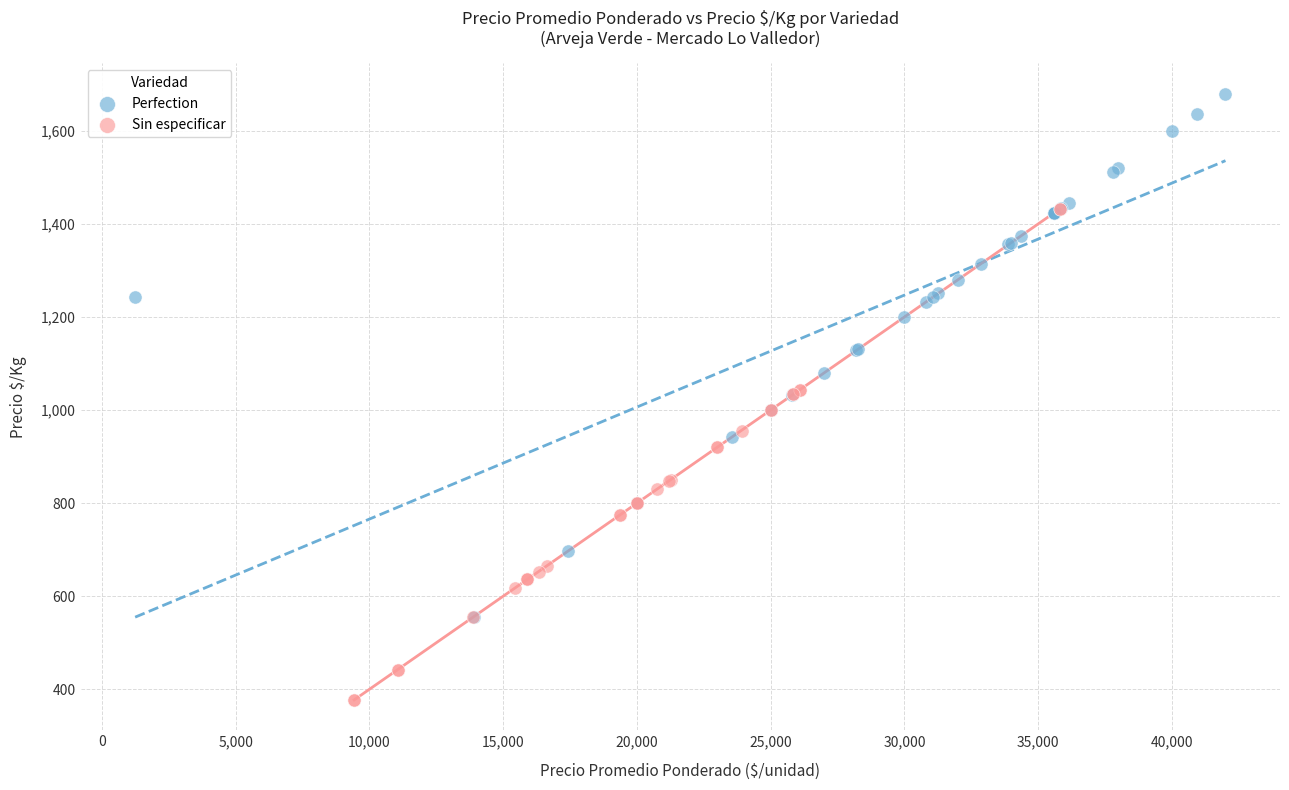

Which series reaches the minimum Y coordinate?

Sin especificar